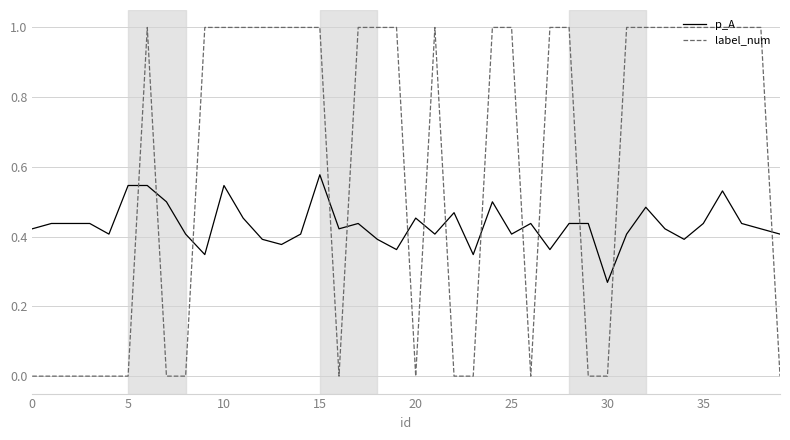

True or false: label_num and p_A cross at least once.

True